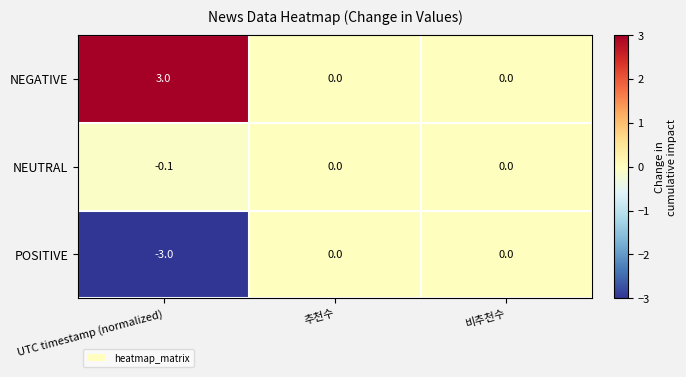

At how many categories does at least one series exceed -2?

3